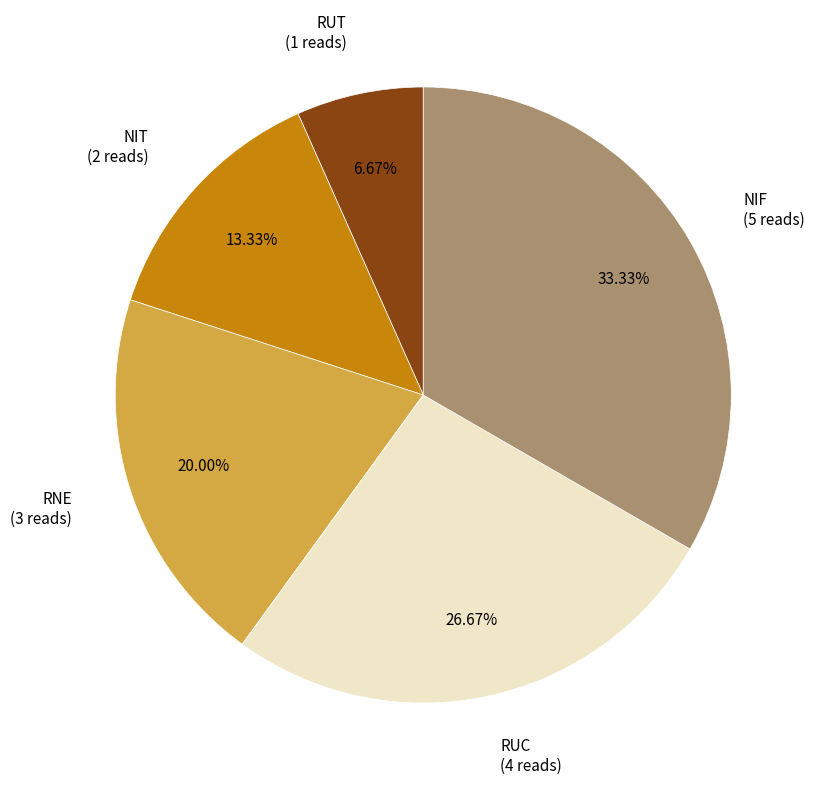

Is there a majority slice in this chart?

No